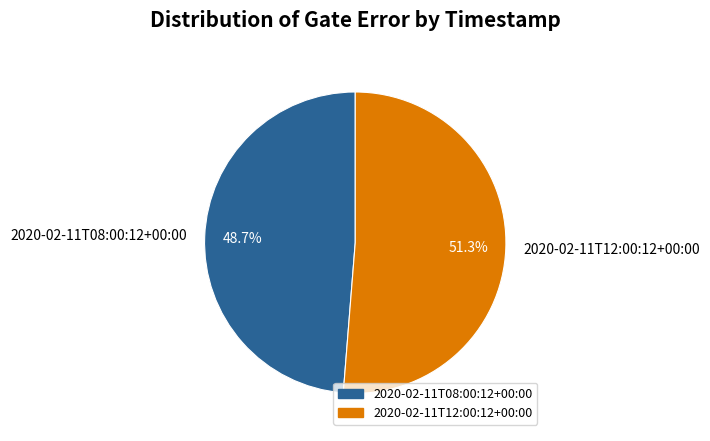

Which category has the smallest portion of the pie?

2020-02-11T08:00:12+00:00